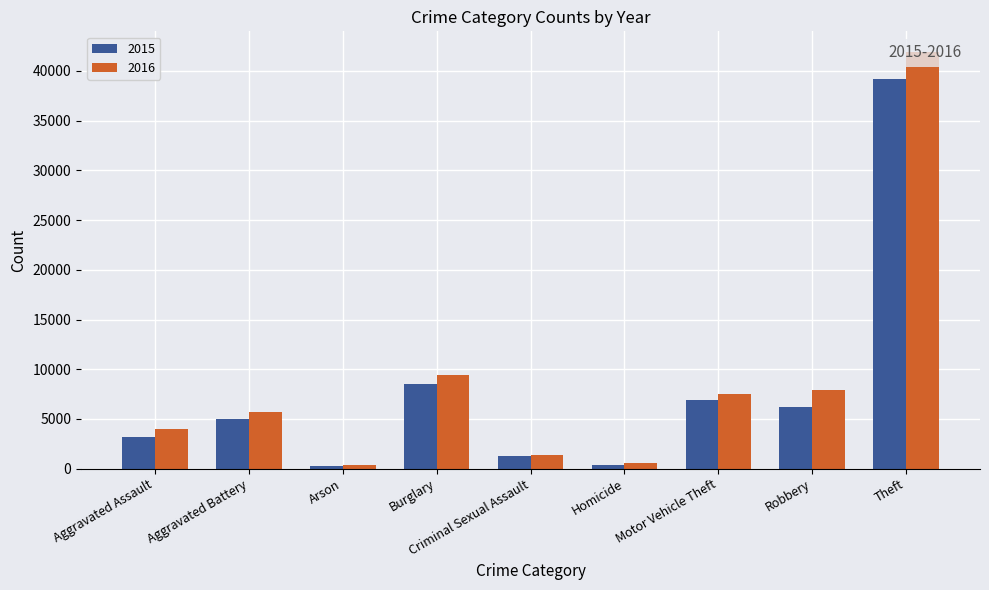

Count the number of categories in the chart.

9